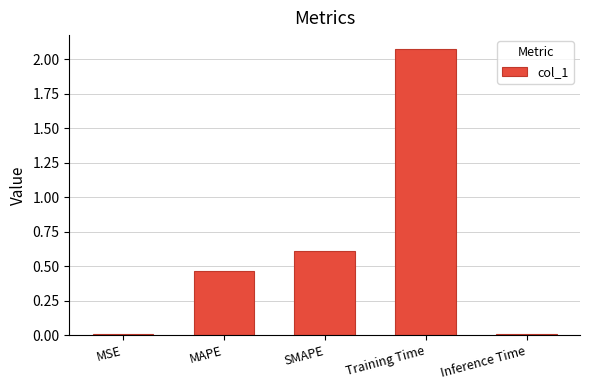

The chart shows a value of 0.6 at SMAPE. True or false?

True